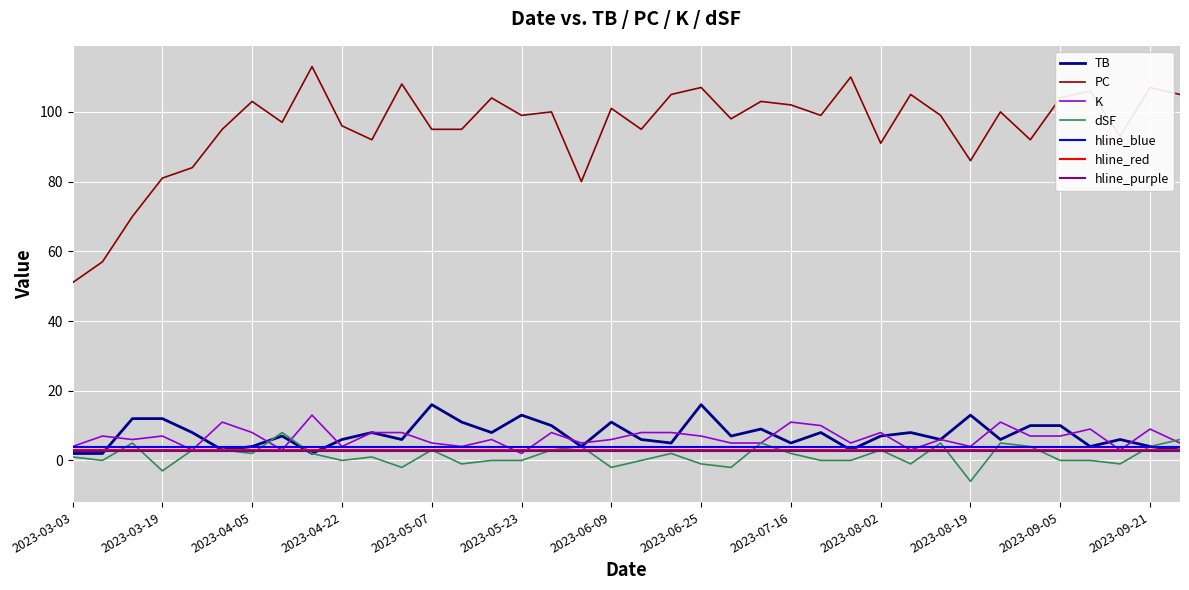

True or false: K and PC intersect in this chart.

False